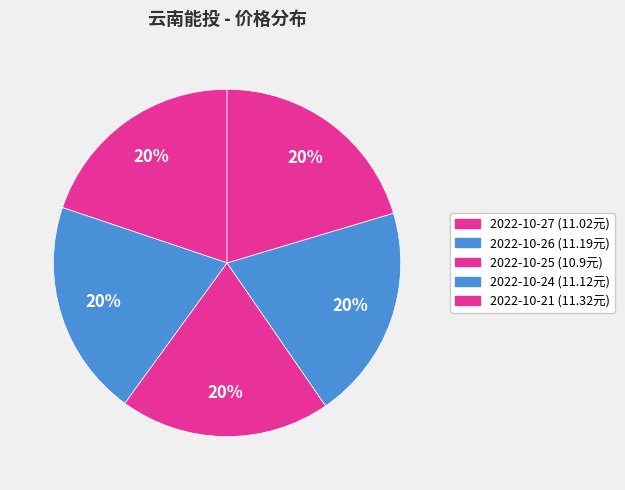

How many slices are in this pie chart?

5